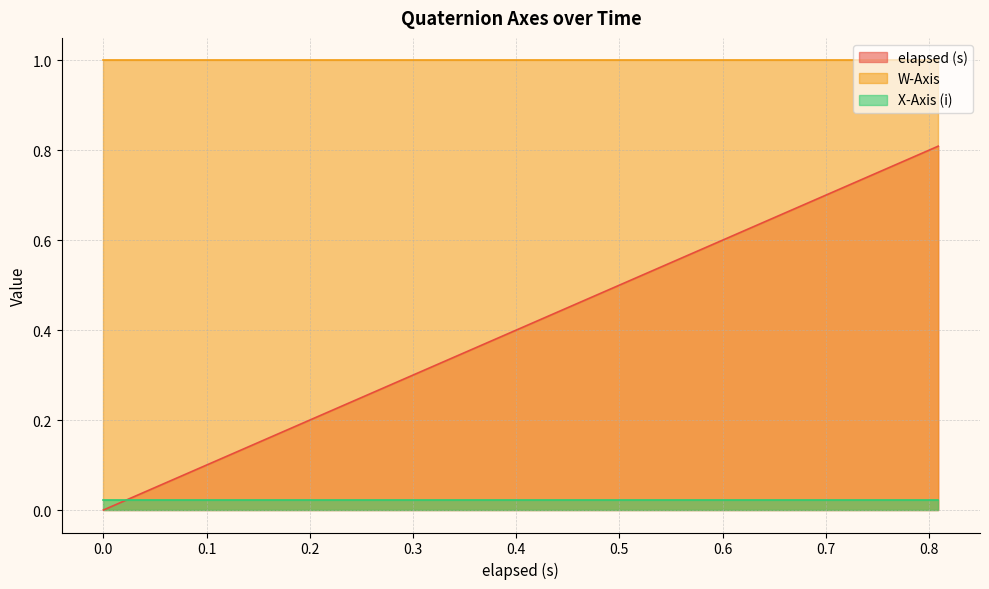

True or false: elapsed (s) and X-Axis (i) cross at least once.

True